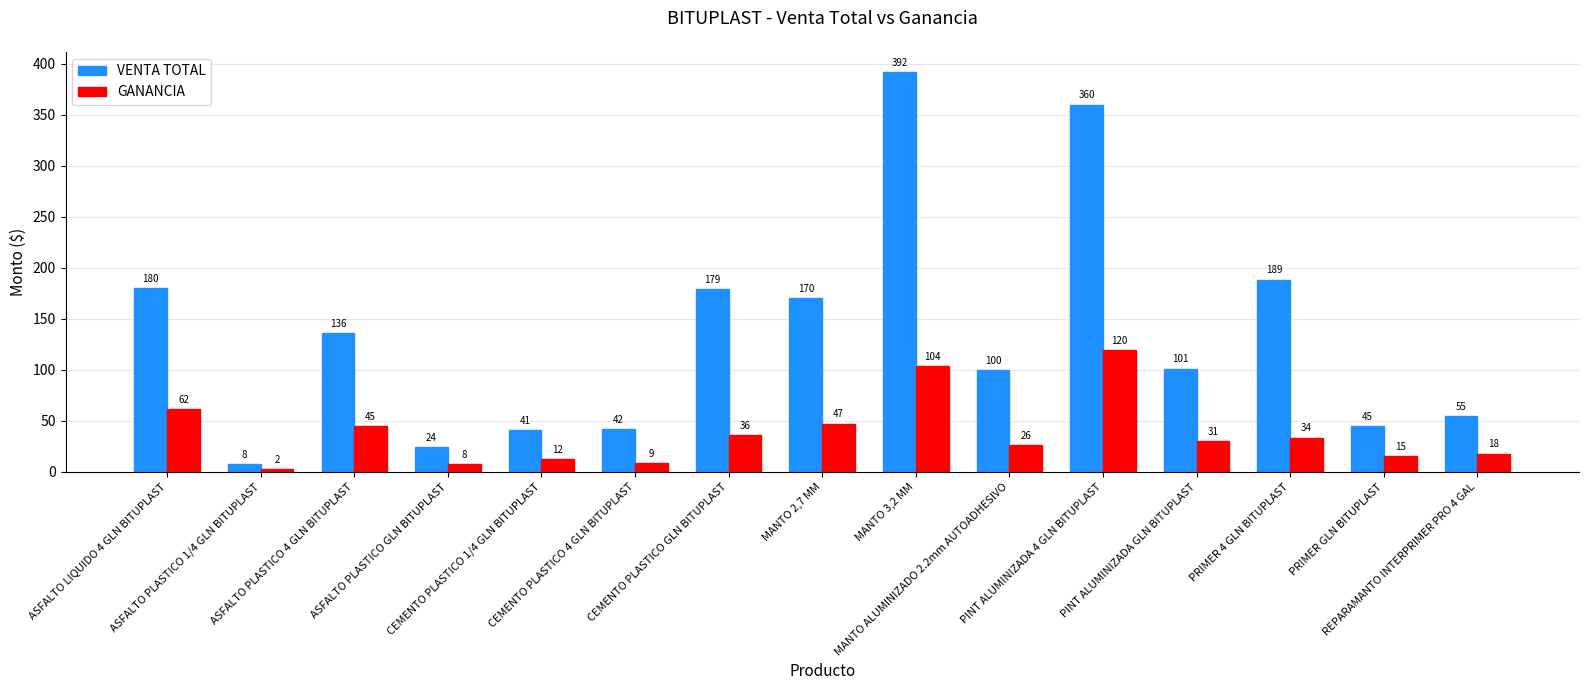

What is the value of the GANANCIA bar at the 6th from the left?

8.7